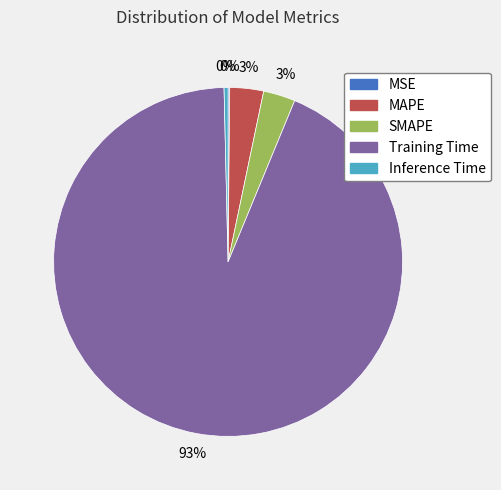

Is it true that Training Time is 99% of the pie?

False